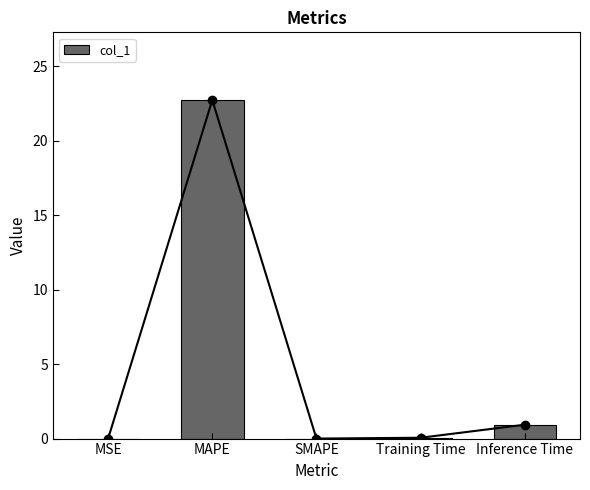

What is the average value?

4.7